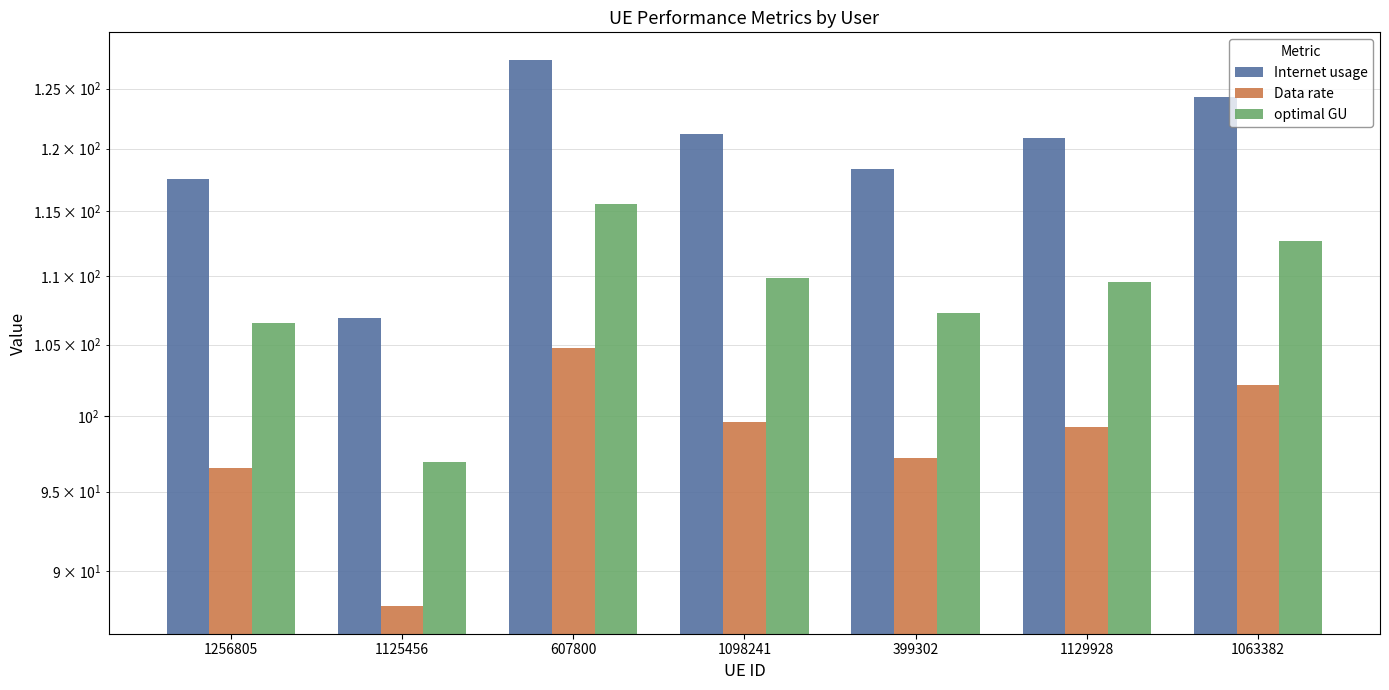

Are the bars grouped side by side (vs. stacked)?

Yes